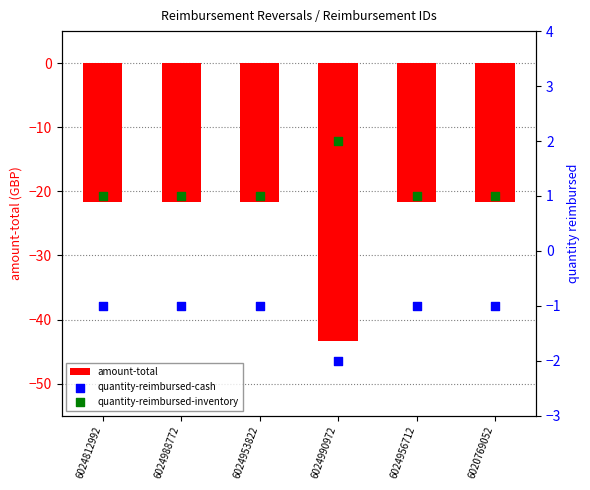

What is the total value across all series at 6024990972?

-43.3